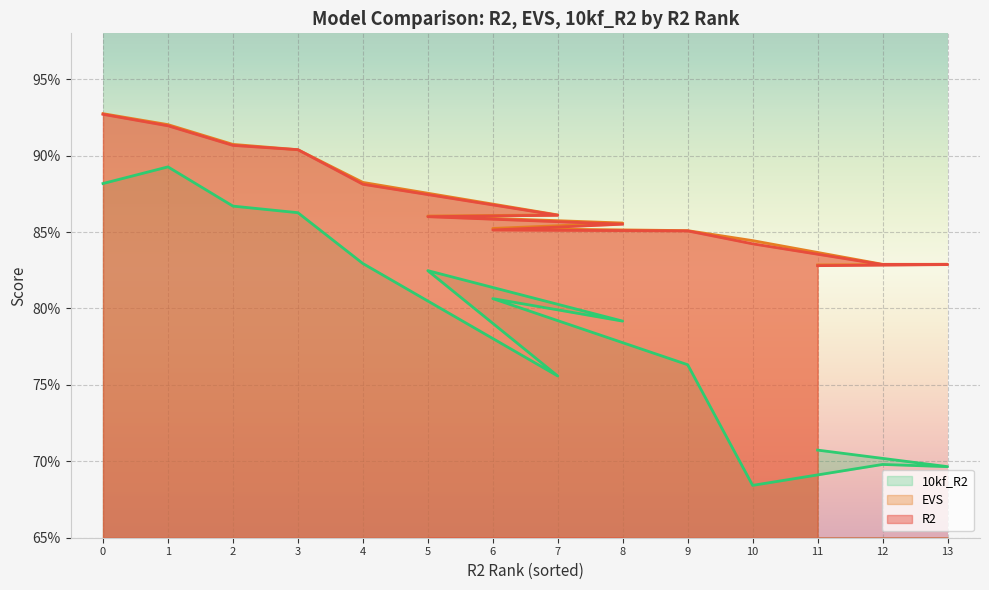

Read the R2 value at 11.

0.8